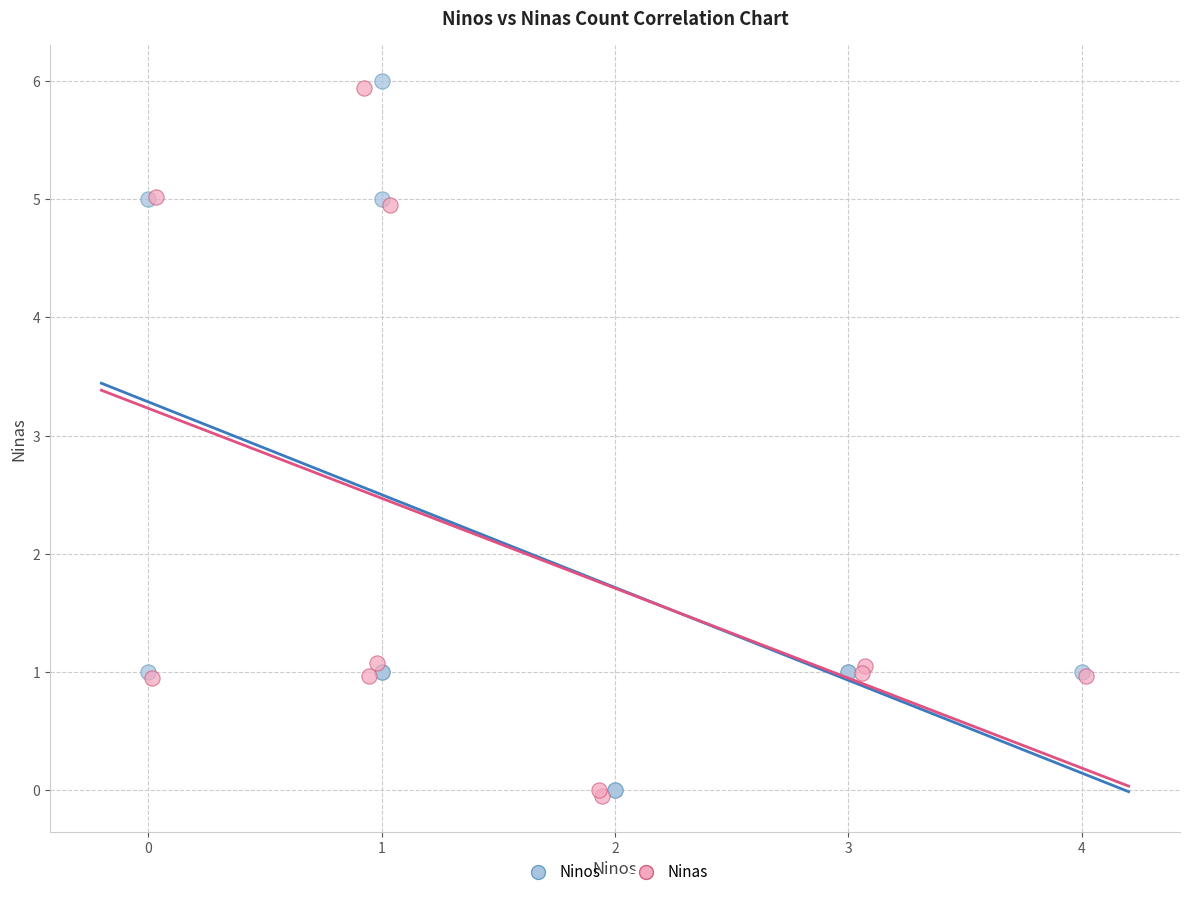

Which series has the widest spread of Y values?

Ninos